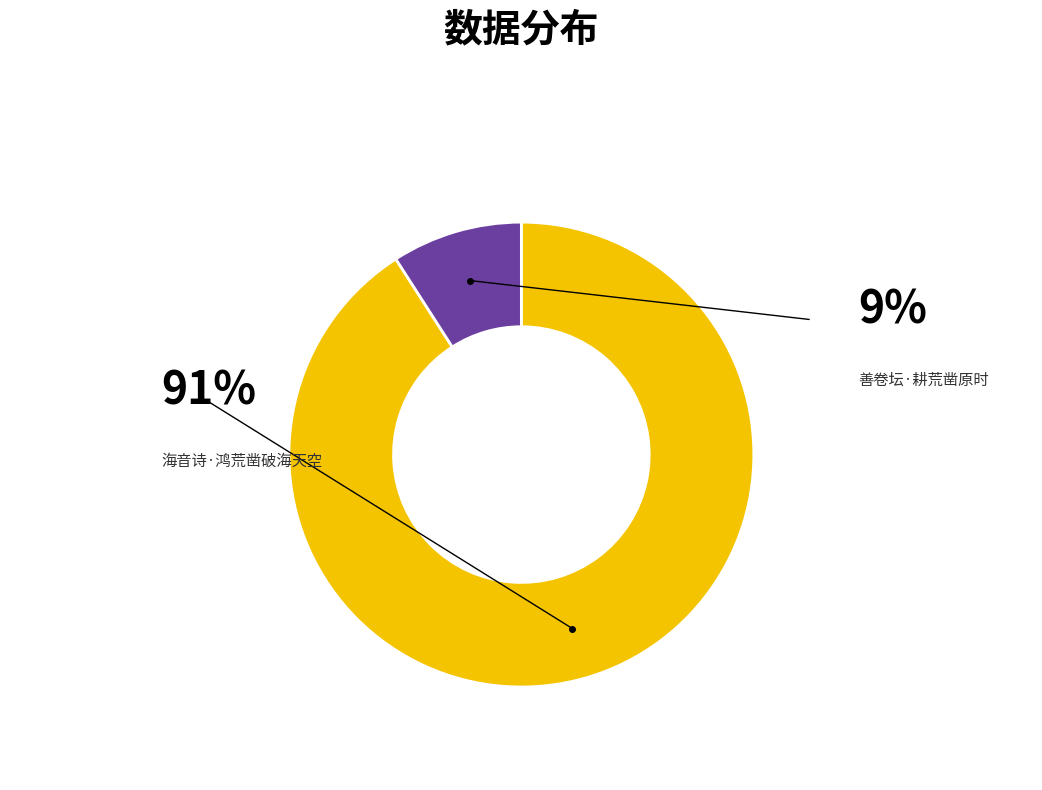

Rank the categories by value from lowest to highest.

善卷坛·耕荒凿原时, 海音诗·鸿荒凿破海天空